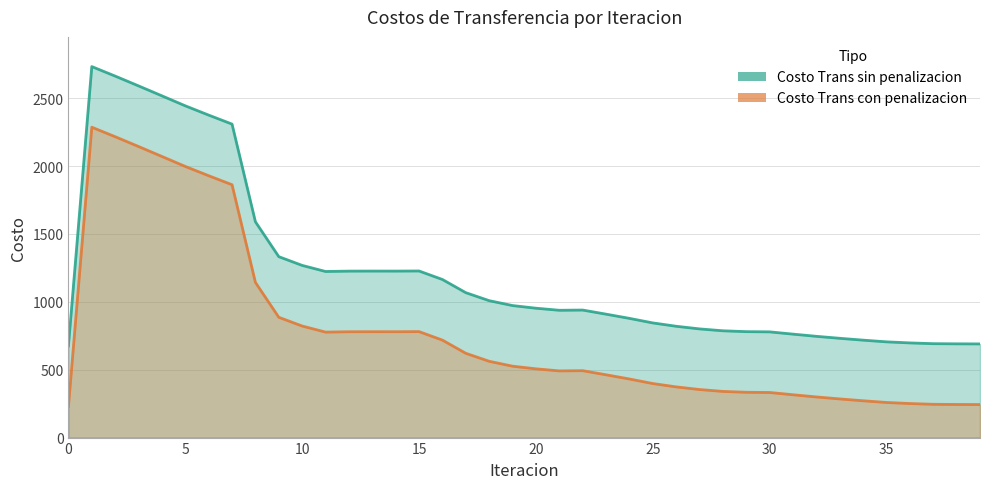

Reading left to right, what are all the values shown in this chart?

Costo Trans sin penalizacion: 675.2	2733.1	2663.0	2590.8	2517.6	2444.0	2375.6	2309.3	1589.8	1332.8	1268.5	1223.7	1226.3	1226.7	1226.5	1227.3	1164.7	1067.6	1008.7	972.6	953.1	937.9	939.5	909.3	878.3	844.8	820.2	800.7	786.8	780.4	778.8	762.1	746.0	731.4	717.8	705.3	697.5	691.8	690.6	690.0
Costo Trans con penalizacion: 228.6	2286.5	2216.4	2144.2	2071.0	1997.4	1929.0	1862.8	1143.2	886.2	821.9	777.1	779.7	780.1	779.9	780.7	718.1	621.1	562.1	526.0	506.5	491.3	492.9	462.7	431.7	398.2	373.6	354.1	340.2	333.8	332.2	315.5	299.4	284.8	271.2	258.7	250.9	245.2	244.0	243.4